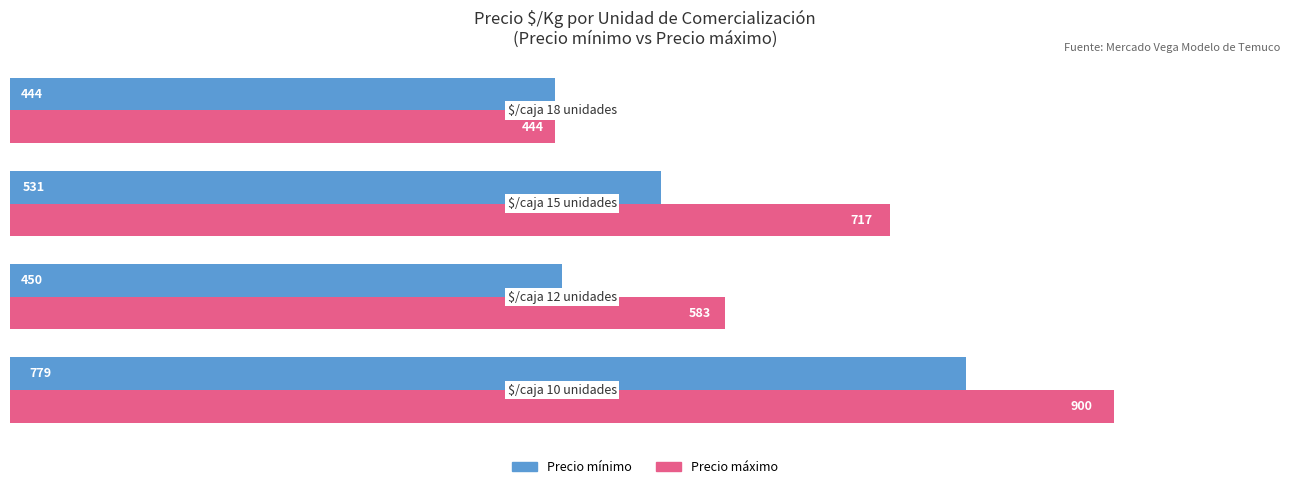

What is the greatest value displayed?

900.0